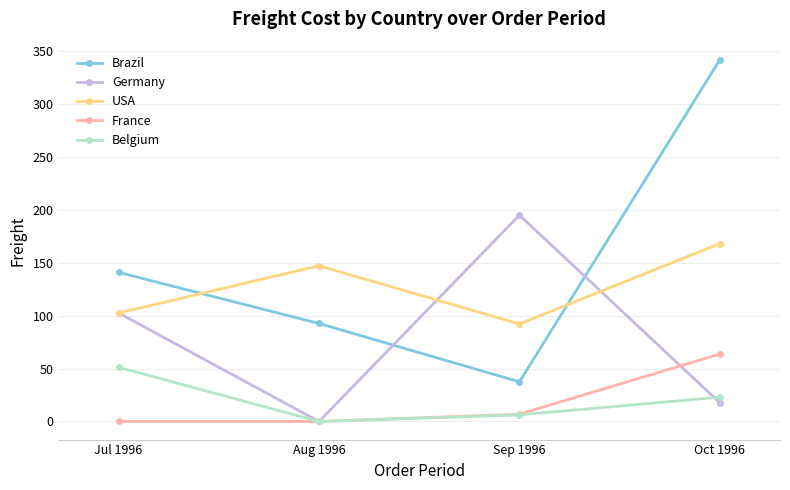

What are all the series names shown in the legend?

Brazil, Germany, USA, France, Belgium